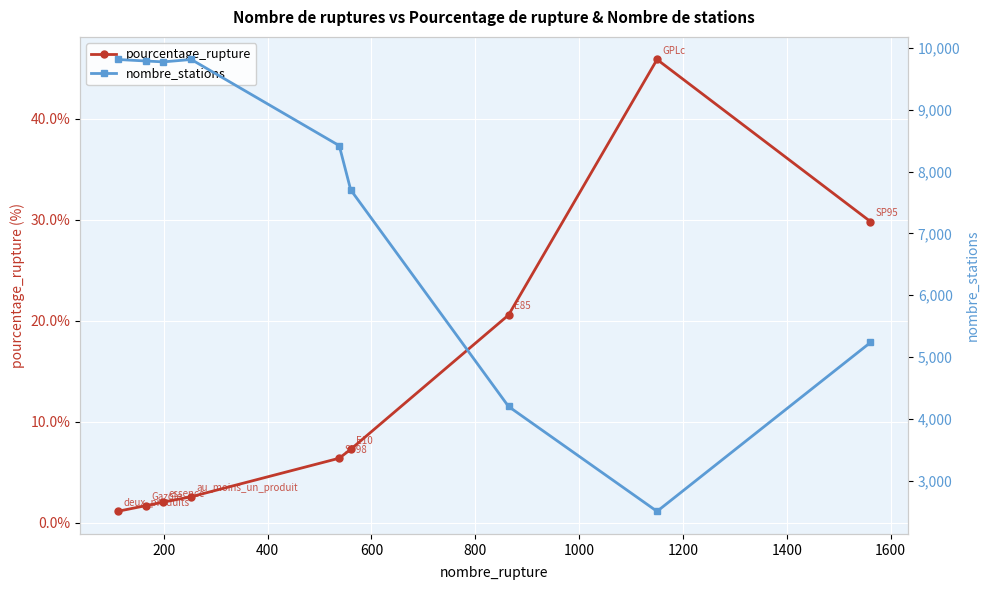

List the series in order of their overall mean, lowest first.

pourcentage_rupture, nombre_stations